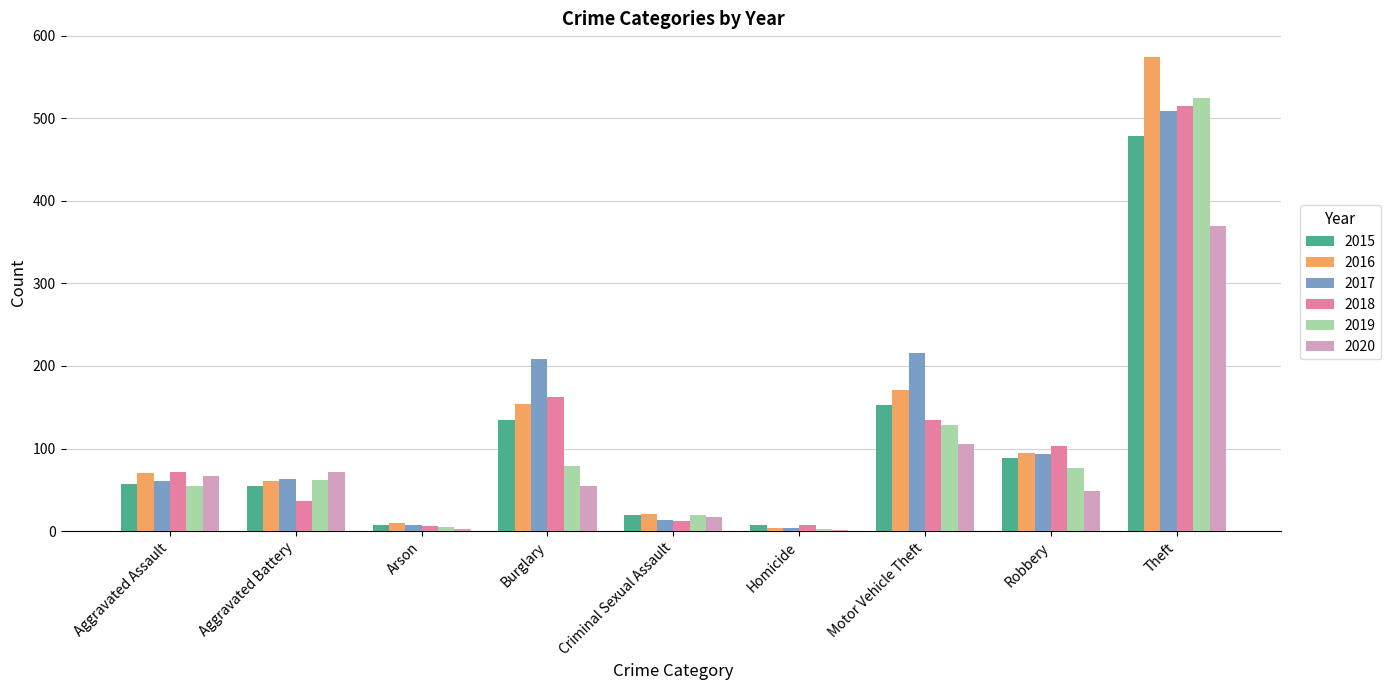

What is the maximum value shown in the chart?

574